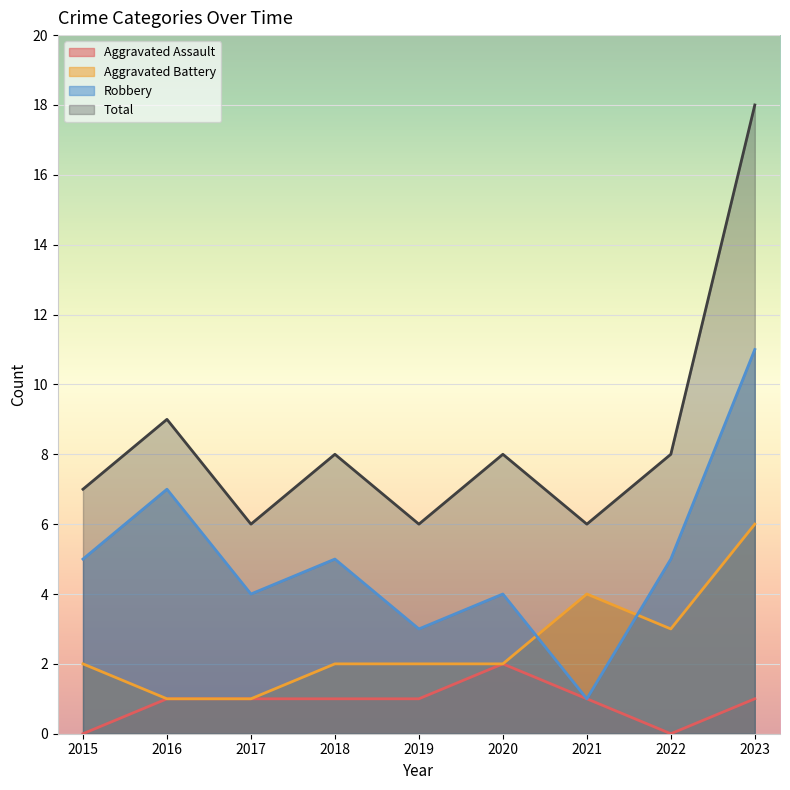

Which series ends up on top after the final intersection of Robbery and Aggravated Battery?

Robbery